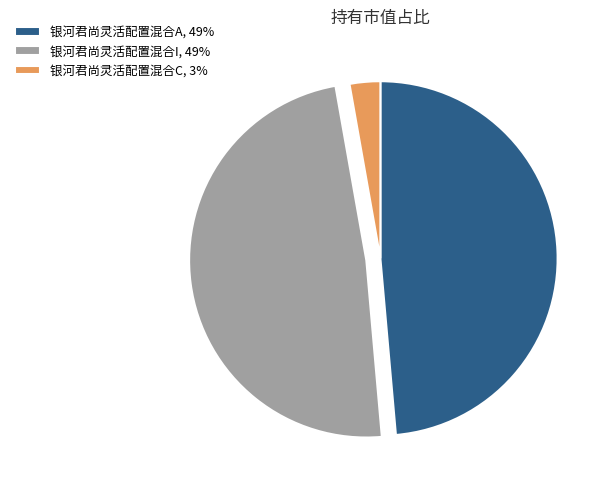

Is 银河君尚灵活配置混合I the majority of the pie?

No